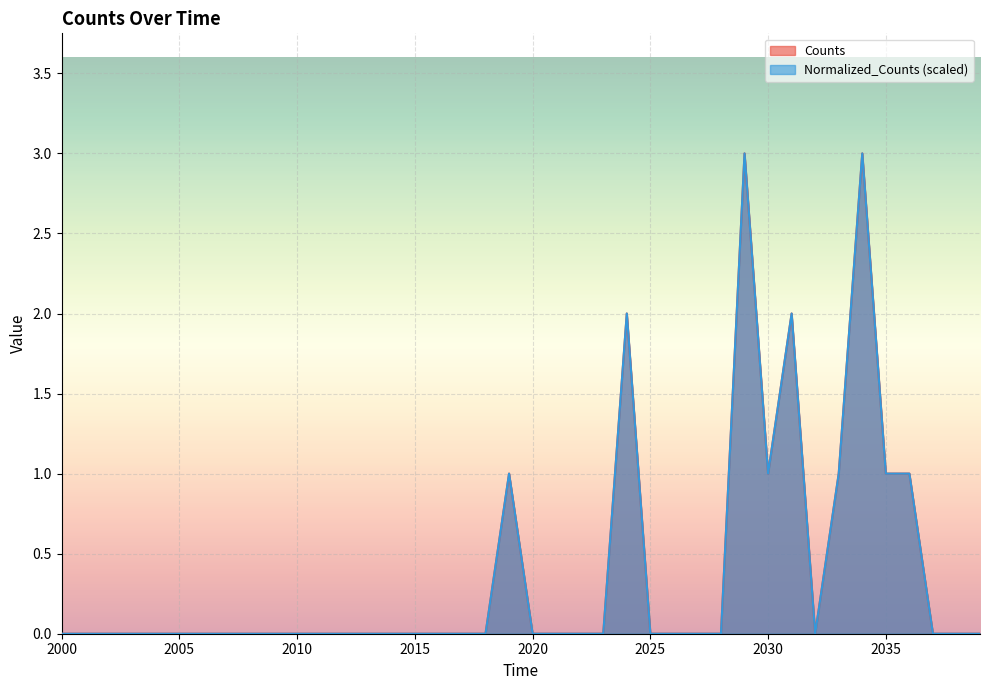

Is it true that Normalized_Counts equals 0 at 2015?

True